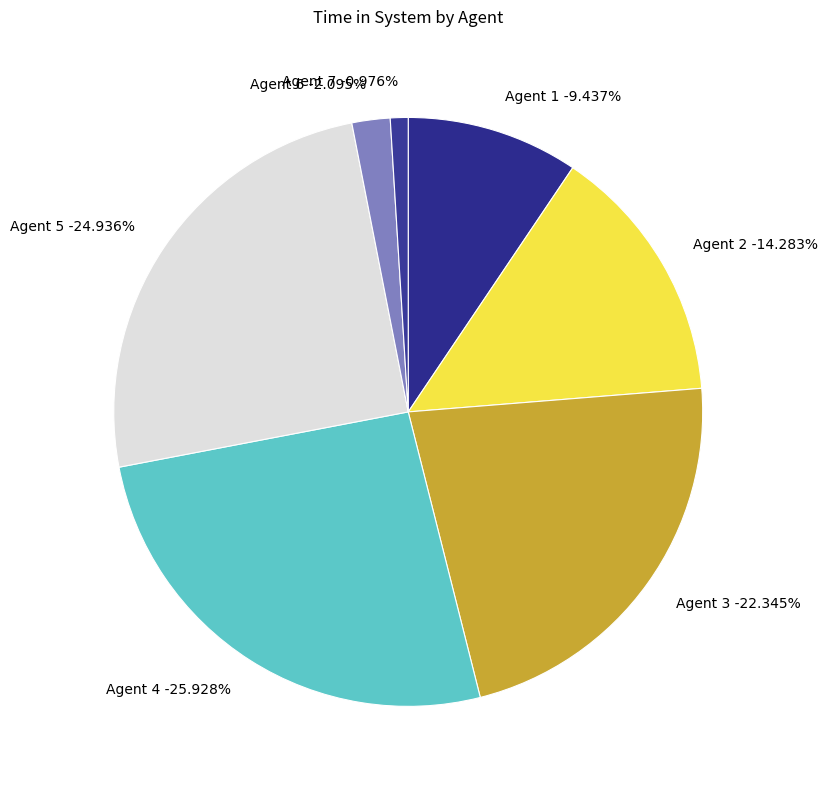

Rank the categories by value from lowest to highest.

7, 6, 1, 2, 3, 5, 4